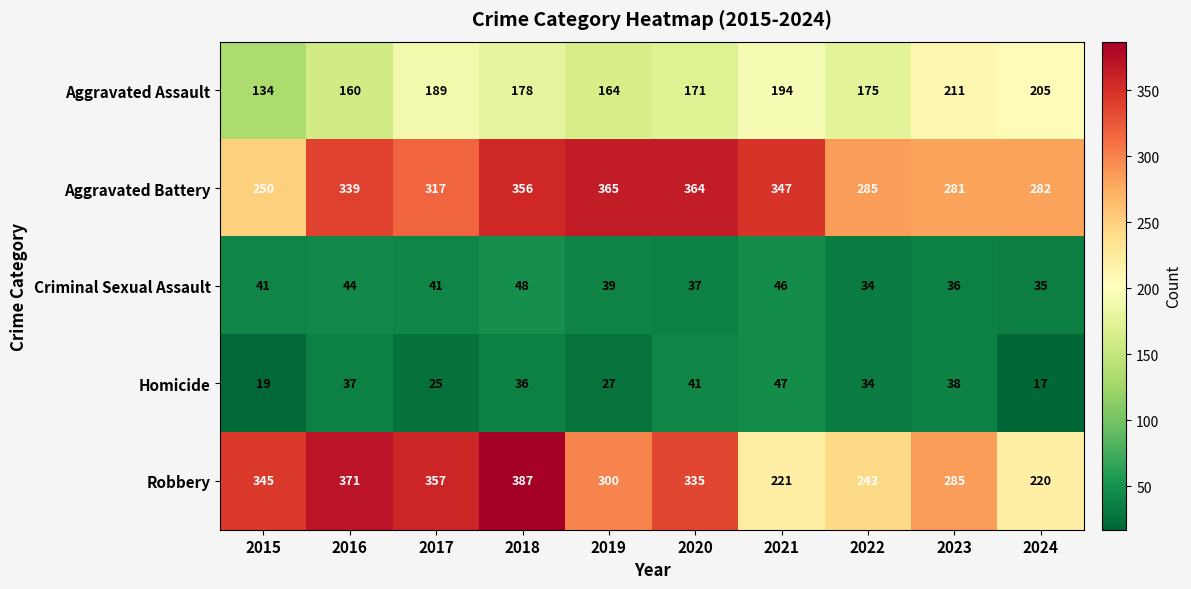

Count the number of data series in this chart.

5